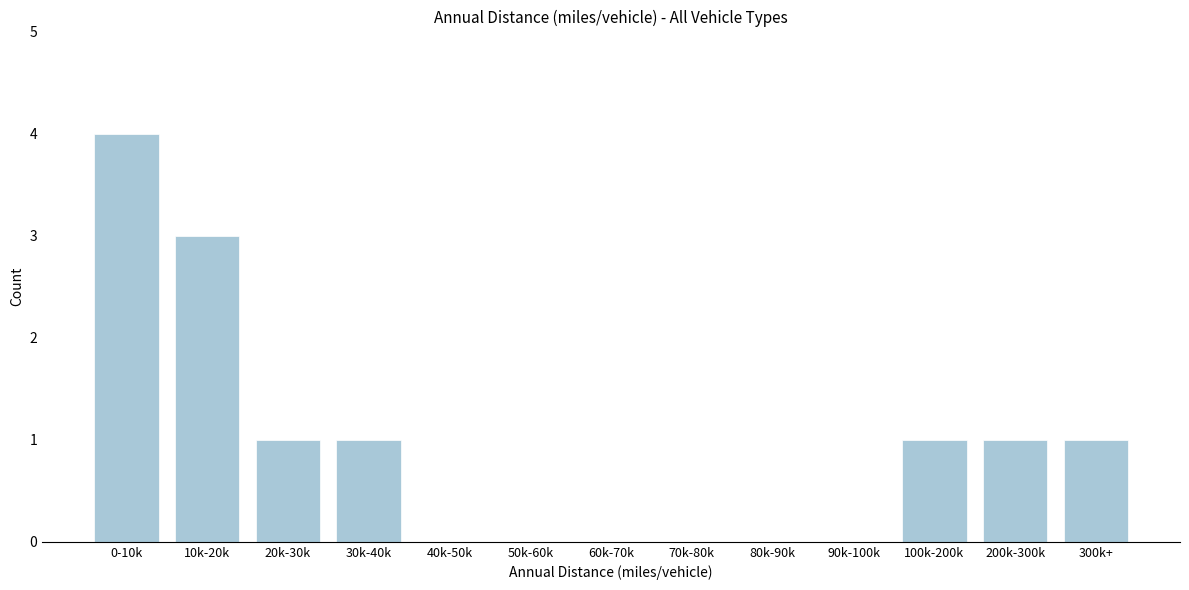

Reading left to right, extract all data points from this chart.

0-10k=4	10k-20k=3	20k-30k=1	30k-40k=1	40k-50k=0	50k-60k=0	60k-70k=0	70k-80k=0	80k-90k=0	90k-100k=0	100k-200k=1	200k-300k=1	300k+=1